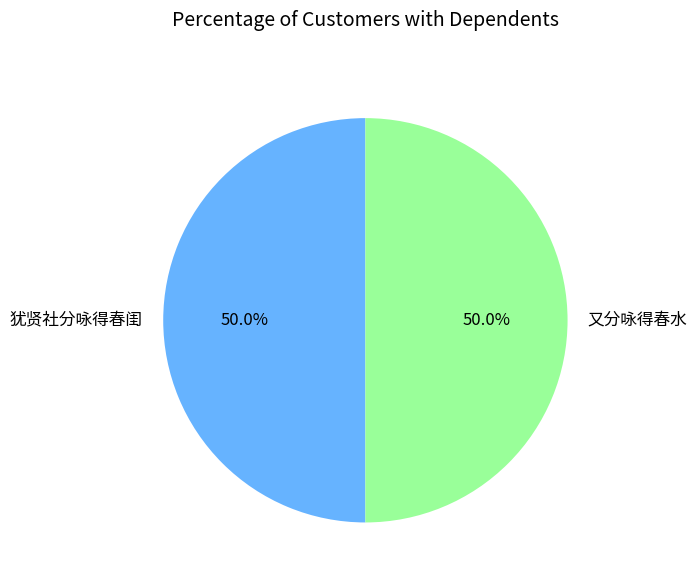

Count the number of slices in the pie.

2